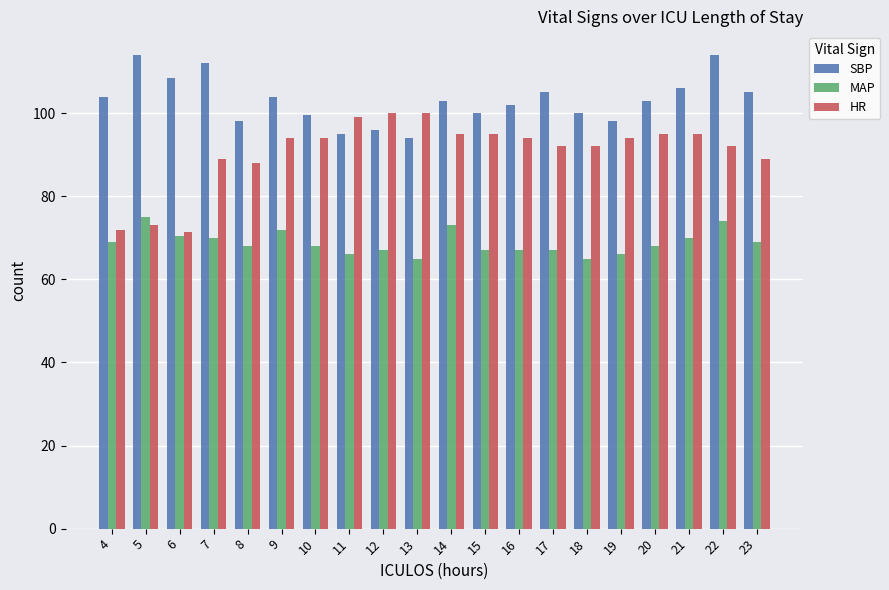

At 21, list the series in order from largest to smallest.

SBP, HR, MAP